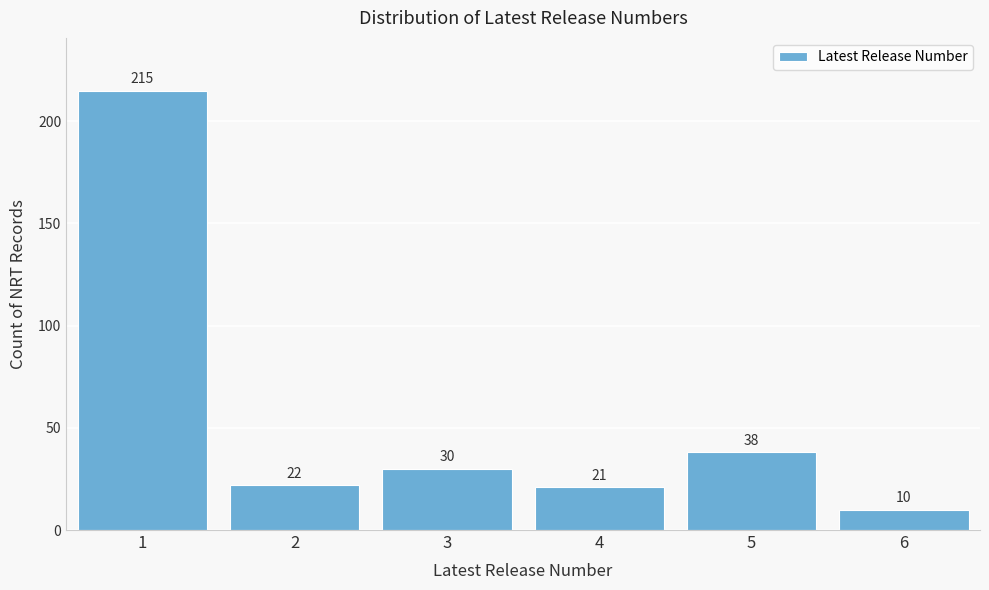

Reading left to right, what are all the values shown in this chart?

215	22	30	21	38	10